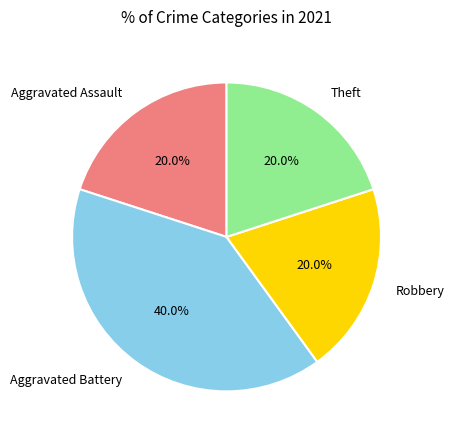

Between Aggravated Battery and Theft, which is larger?

Aggravated Battery